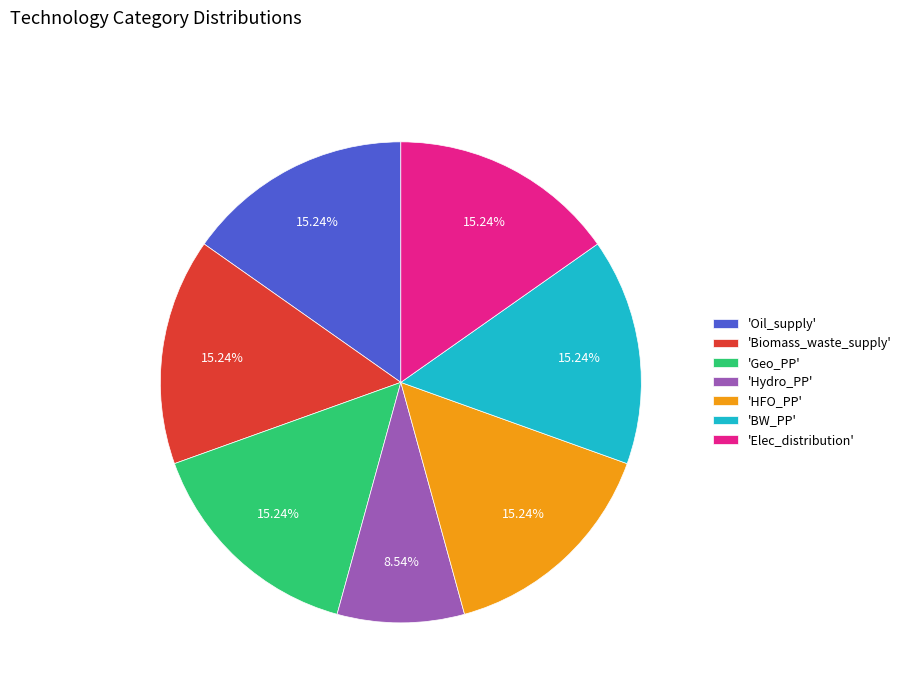

Is there a majority slice in this chart?

No